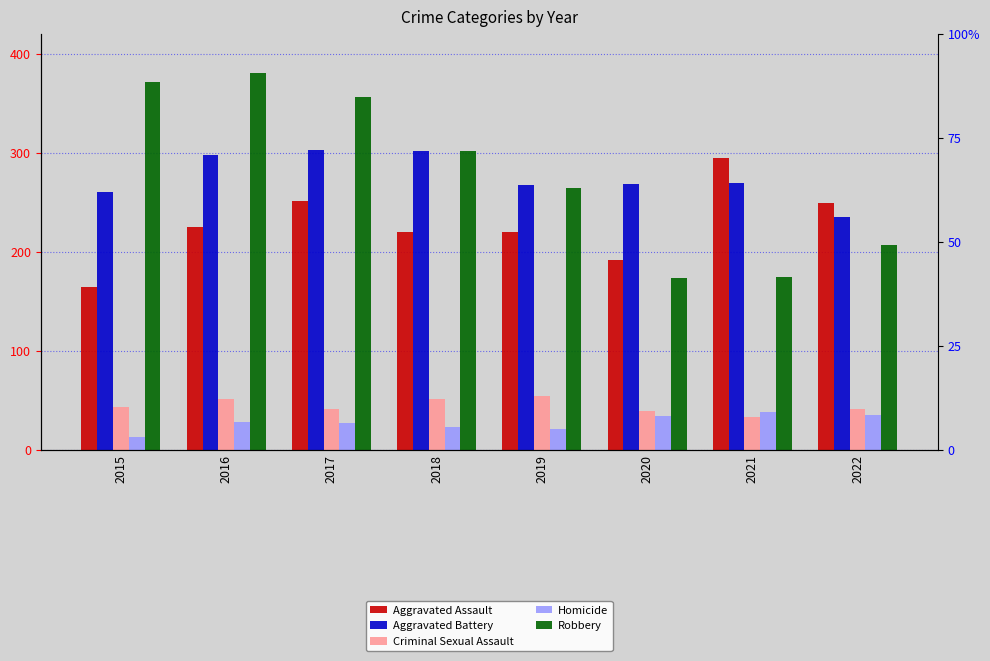

Reading right to left, list all the values displayed in this chart.

Aggravated Assault: 2022=249	2021=295	2020=192	2019=220	2018=220	2017=251	2016=225	2015=164
Aggravated Battery: 2022=235	2021=270	2020=269	2019=267	2018=302	2017=303	2016=298	2015=260
Criminal Sexual Assault: 2022=41	2021=33	2020=39	2019=54	2018=51	2017=41	2016=51	2015=43
Homicide: 2022=35	2021=38	2020=34	2019=21	2018=23	2017=27	2016=28	2015=13
Robbery: 2022=207	2021=175	2020=174	2019=264	2018=302	2017=356	2016=381	2015=372